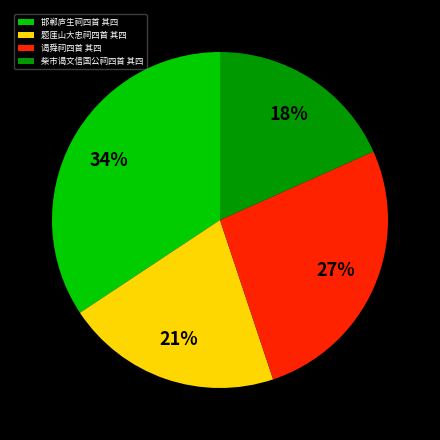

To the nearest percent, what percentage of the pie is 题厓山大忠祠四首 其四?

21%